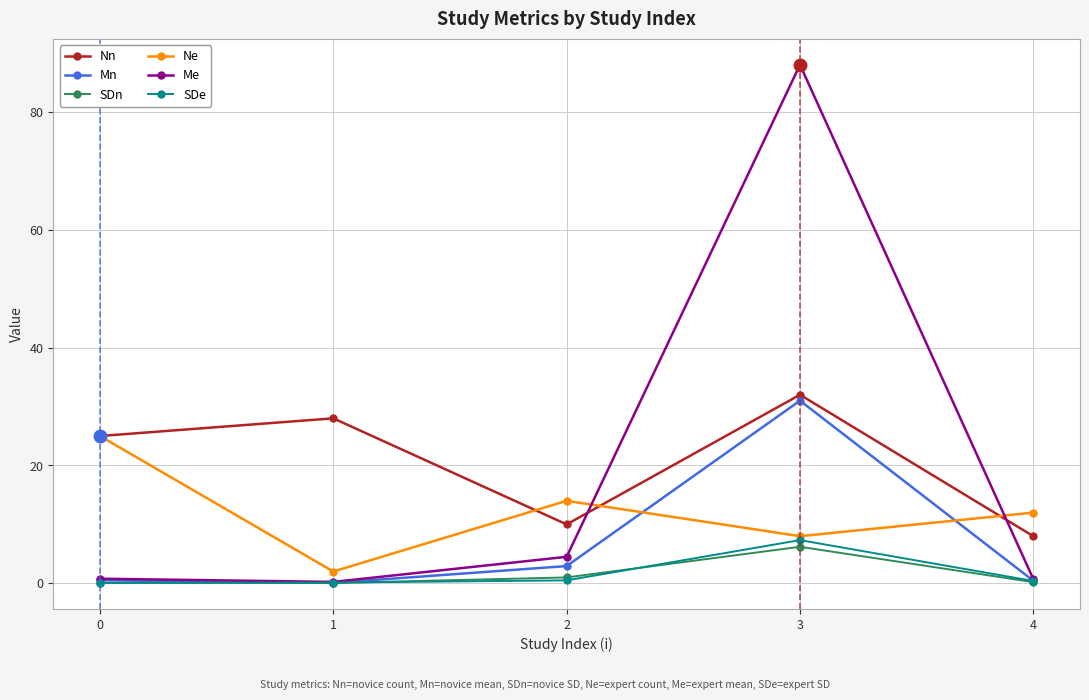

True or false: SDe and Nn cross at least once.

False